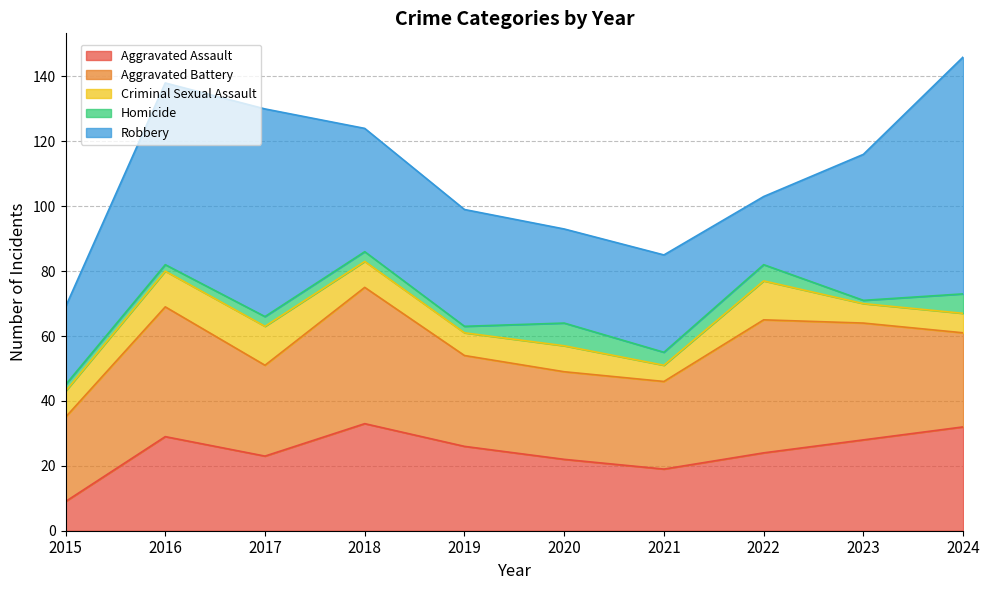

Is the value of Aggravated Battery at 2017 greater than the value of Criminal Sexual Assault at 2023?

Yes